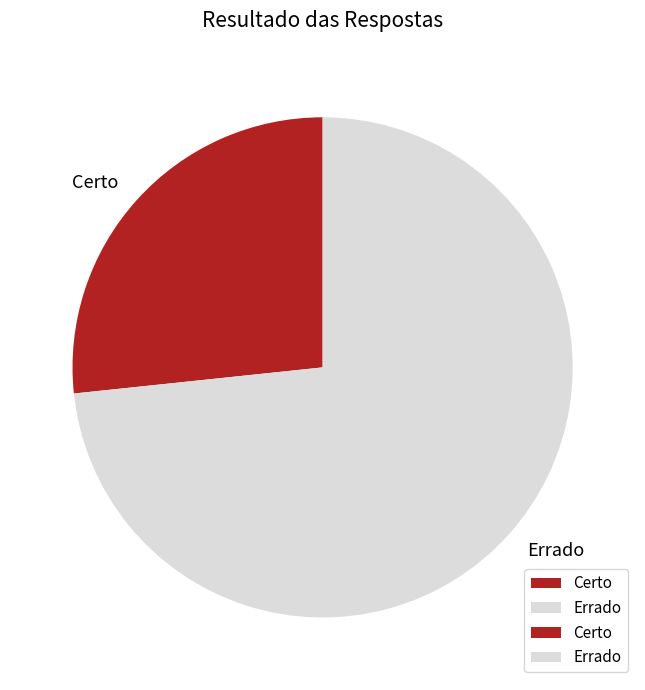

Rank the categories by value from lowest to highest.

Certo, Errado